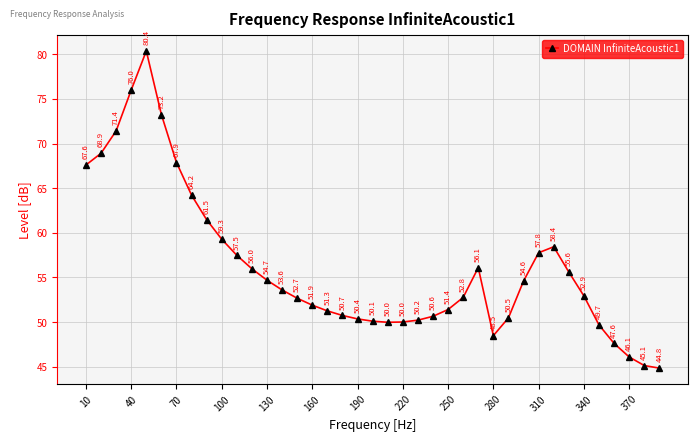

What is the average value?

56.2